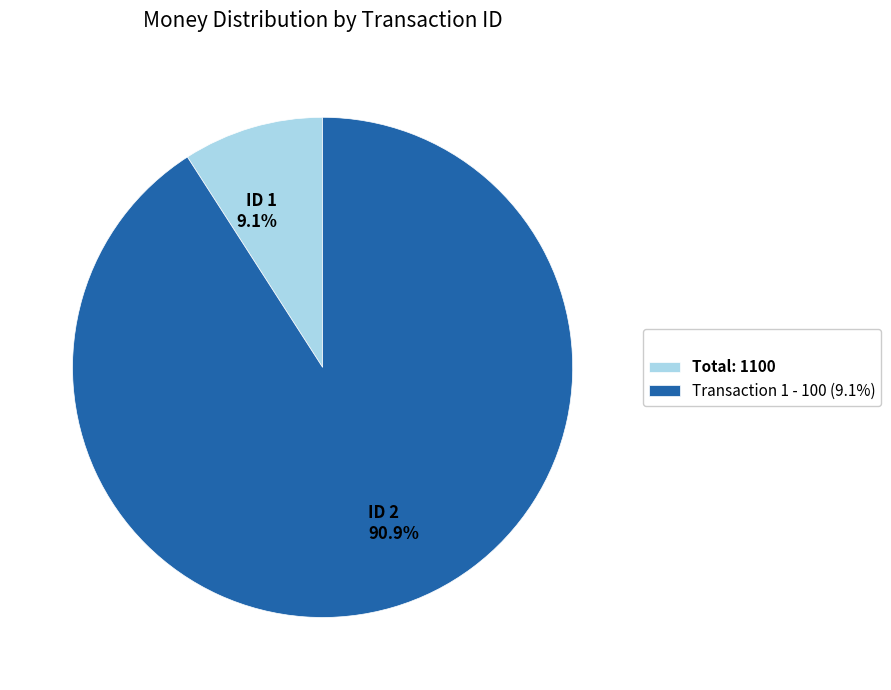

Which has a higher value, Total: 1100 or Transaction 1 - 100 (9.1%)?

Transaction 1 - 100 (9.1%)